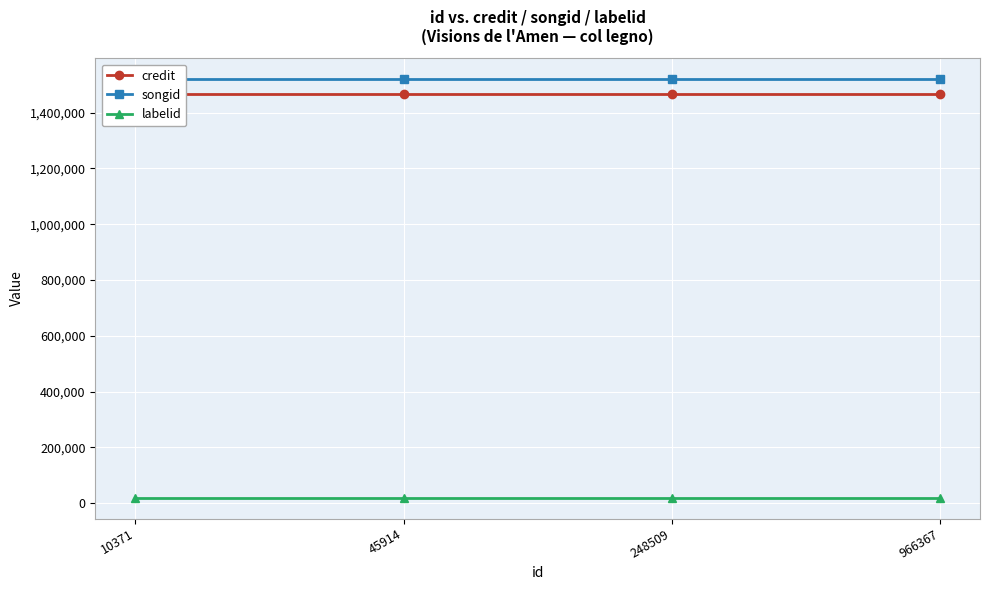

The songid series shows 1519367 at 10371. True or false?

True